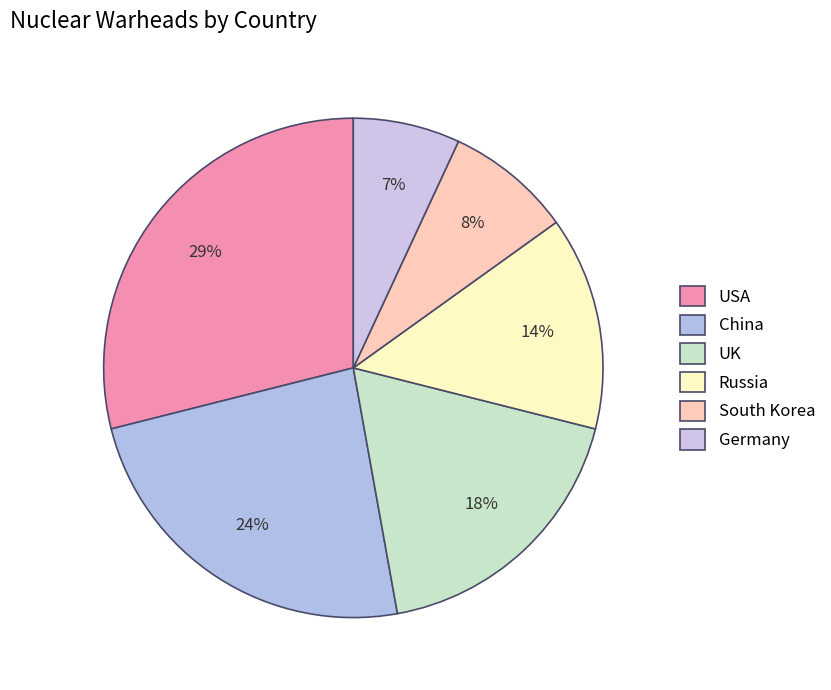

To the nearest percent, what percentage of the pie is China?

24%